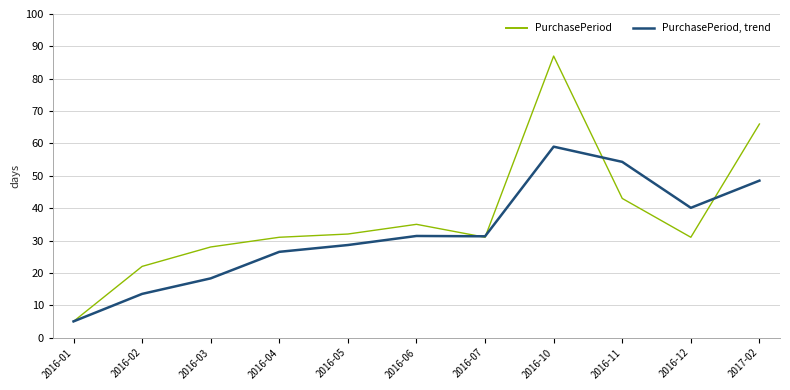

Where is PurchasePeriod nearest to the value 46?

2016-11